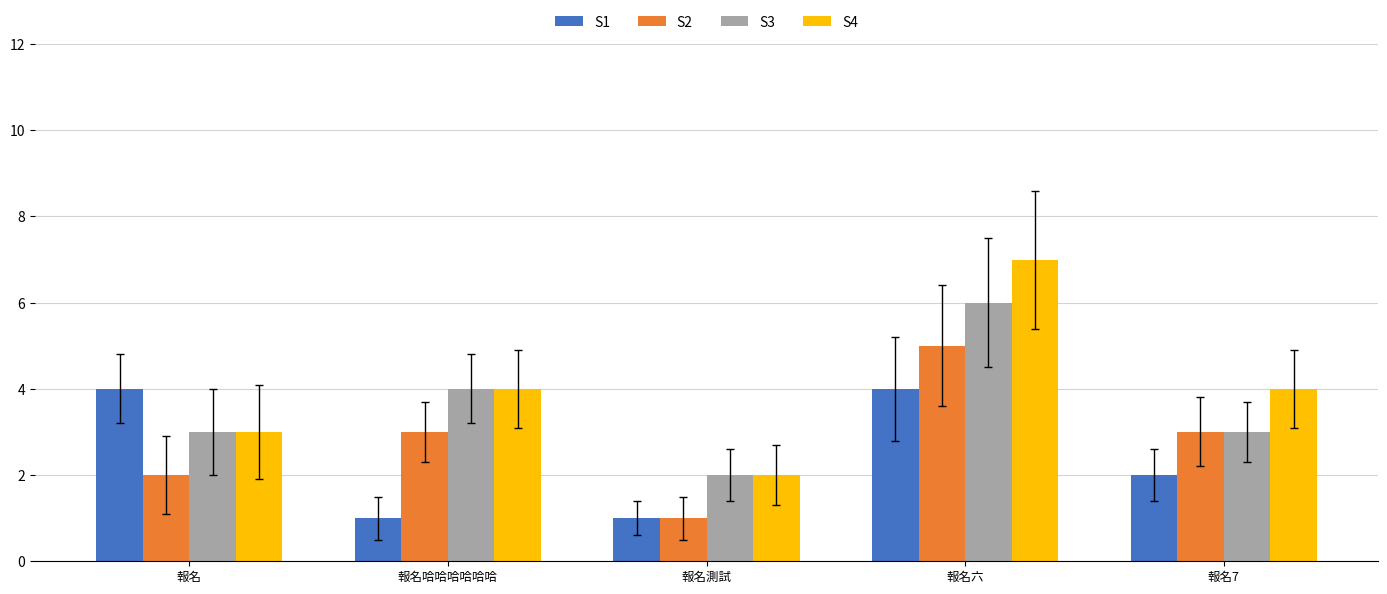

Which series has the largest total across all categories?

S4